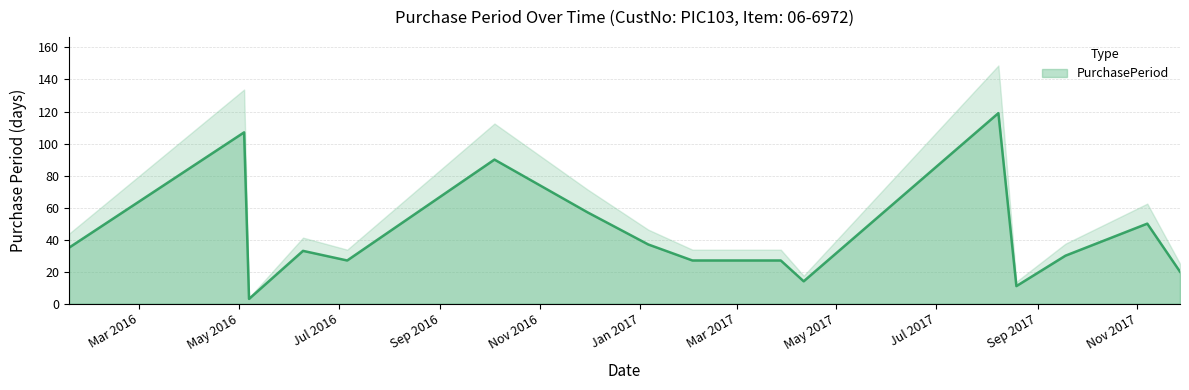

What is the difference between the second highest and minimum values?

104